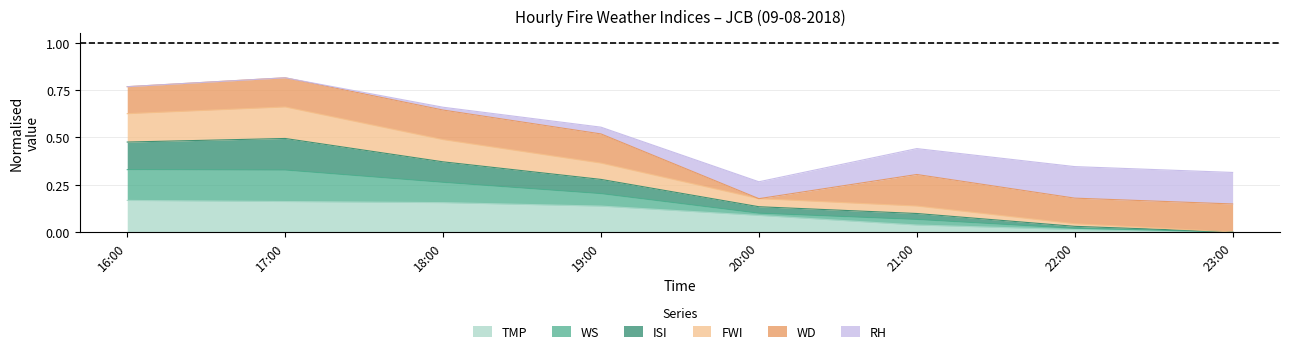

At which label is FWI closest to 0?

23:00